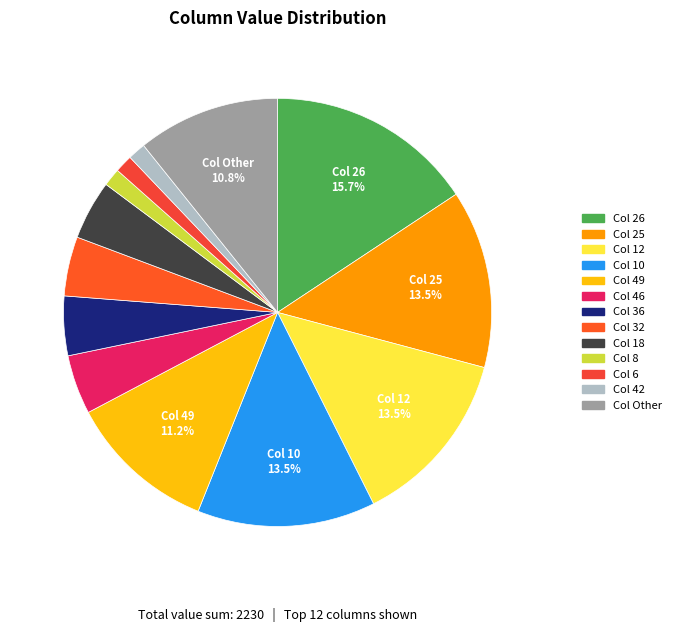

Count the number of slices in the pie.

13